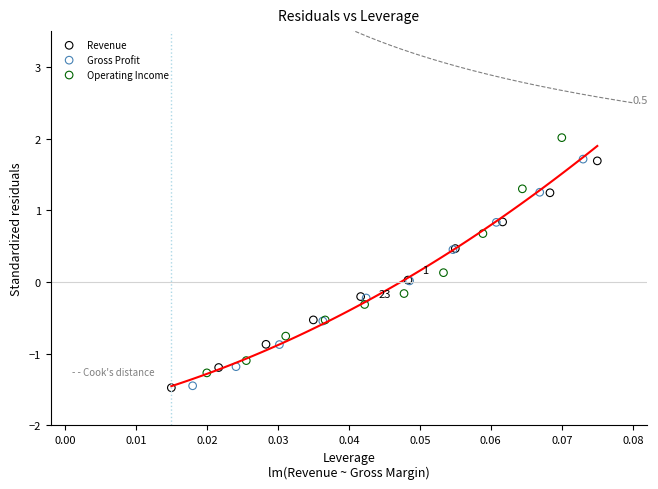

Which series reaches the maximum Y coordinate?

Operating Income